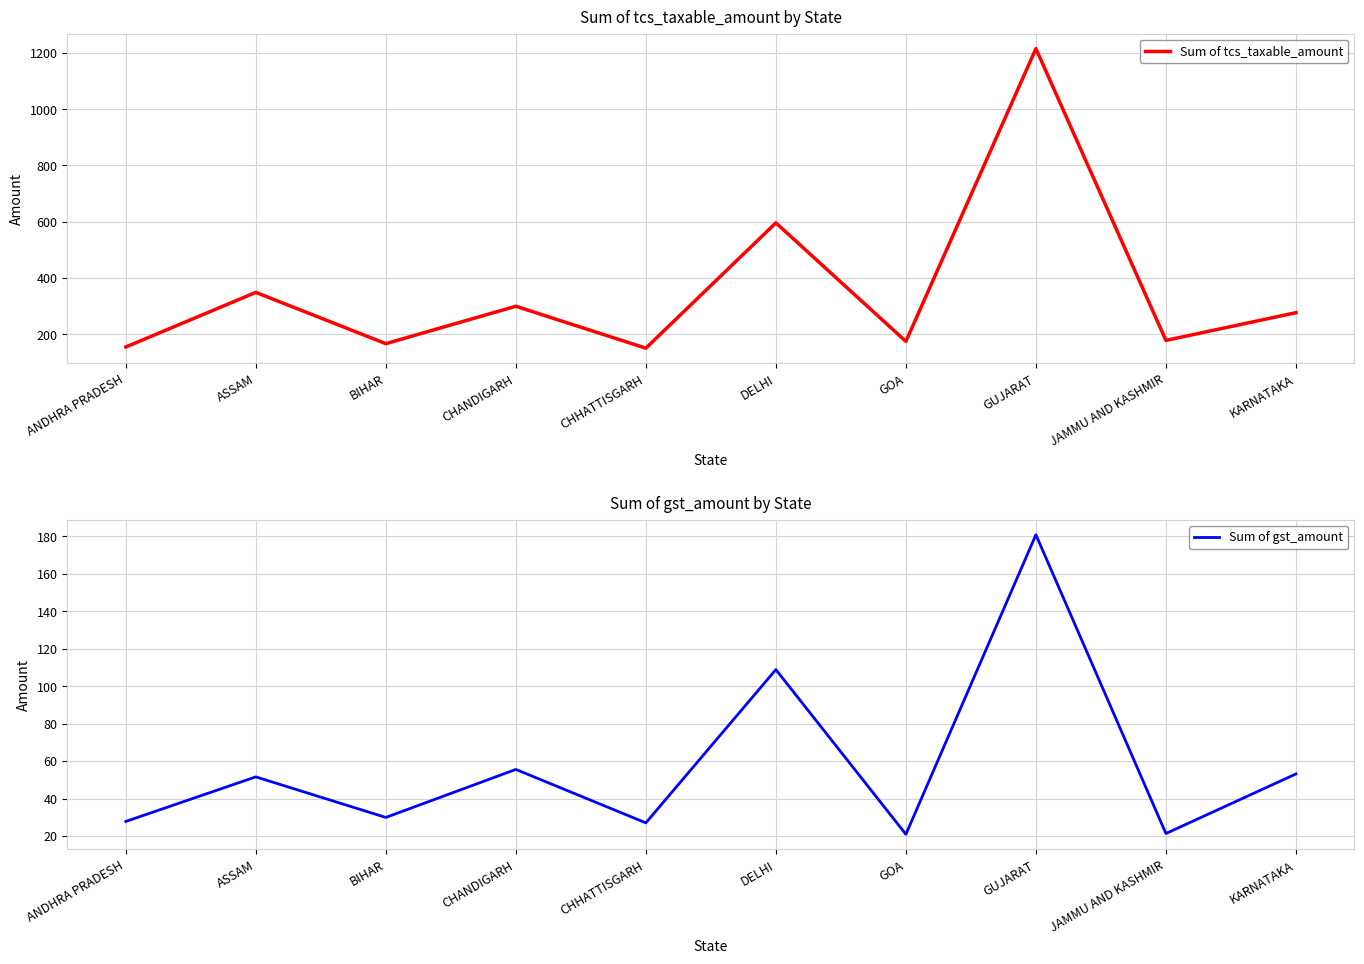

How many interior local peaks does the Sum of tcs_taxable_amount series have?

4